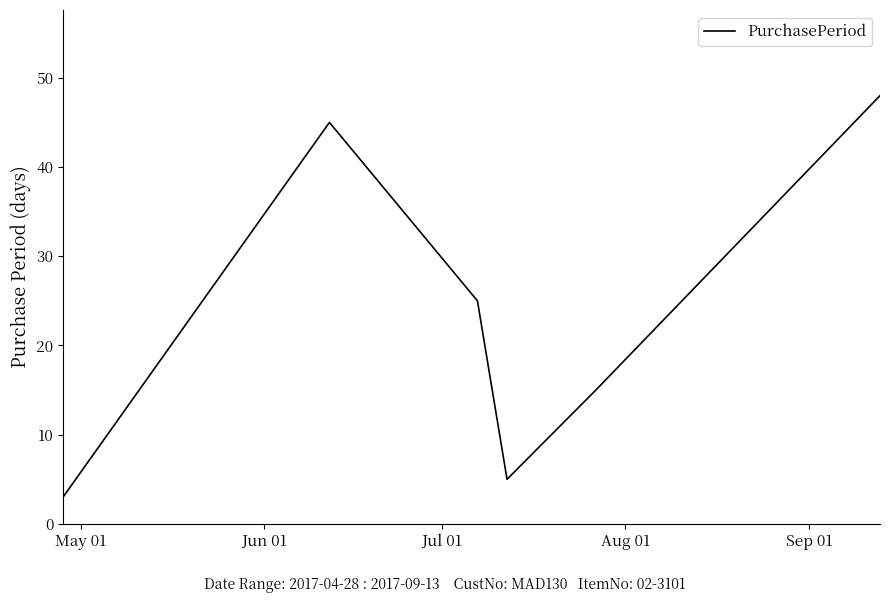

How many distinct data groups are displayed?

1